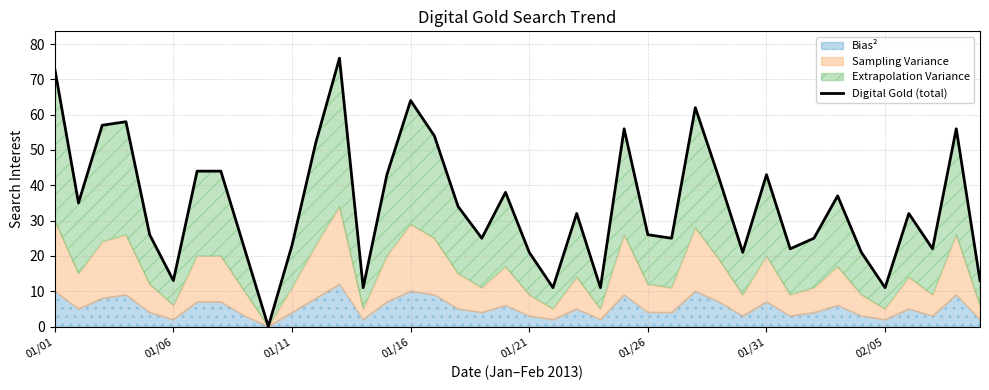

What is the sum of all values?

1381